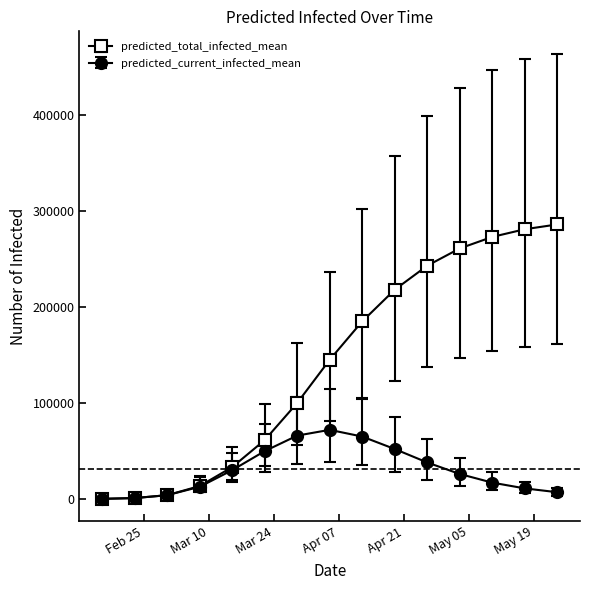

Which series has the largest total across all categories?

predicted_total_infected_mean